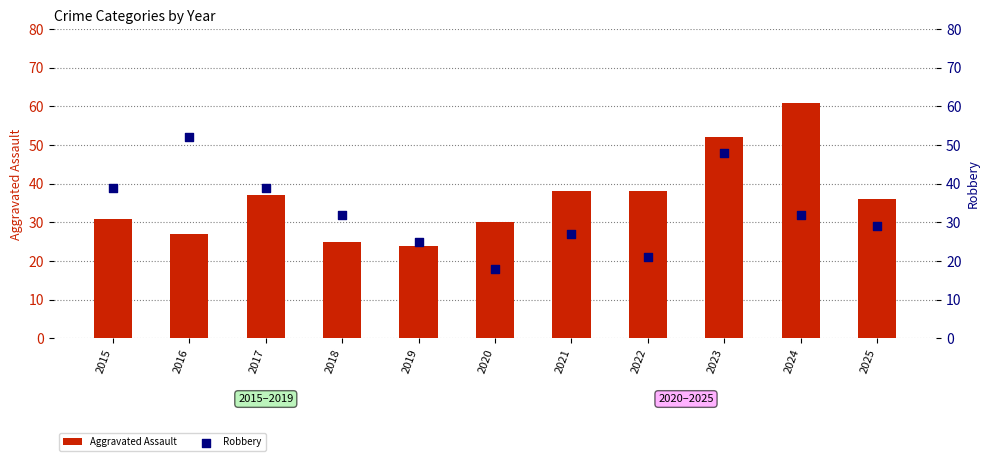

Which series has the widest spread of Y values?

Aggravated Assault